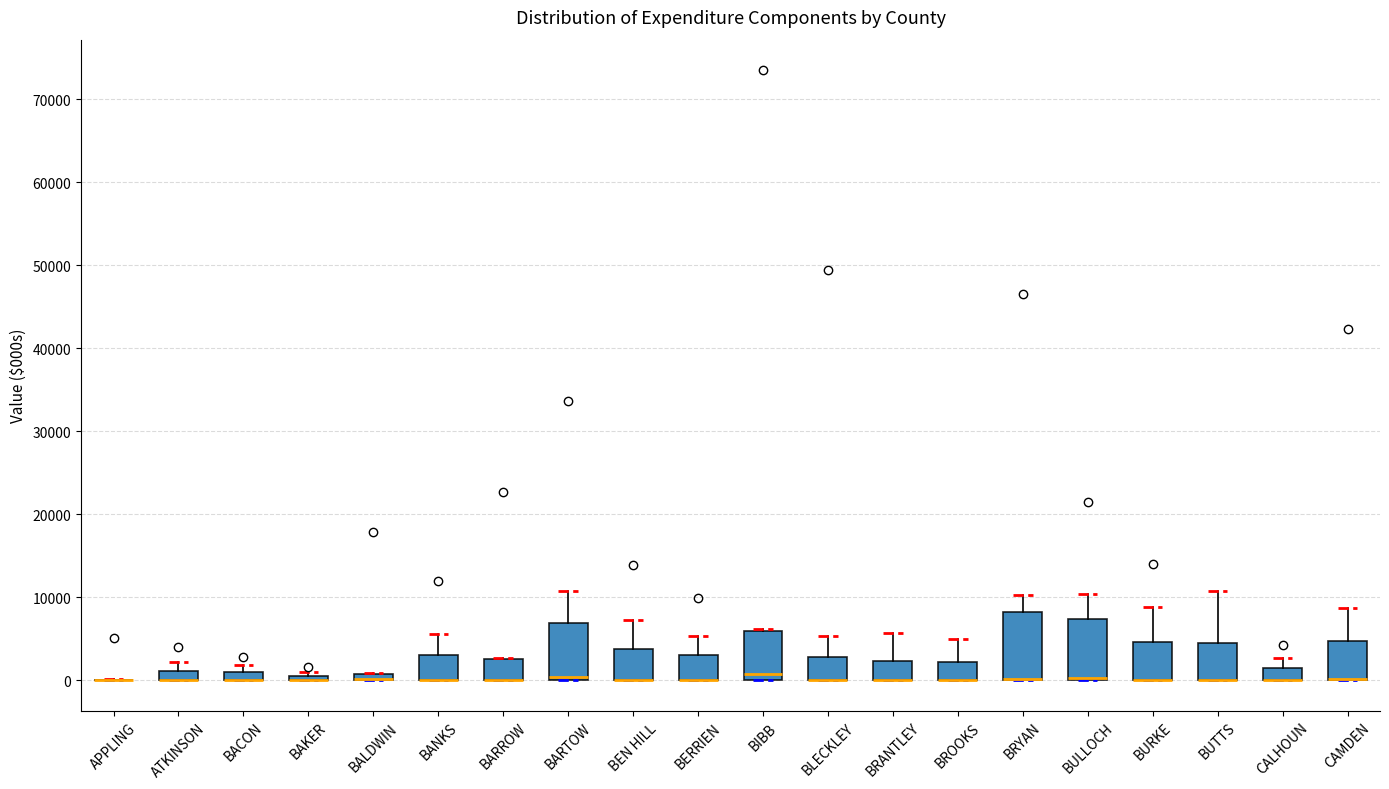

Where is the upper edge of the box for BEN HILL on the y-axis? The values are not printed on the chart, so give them approximately, as read against the axis.

4000